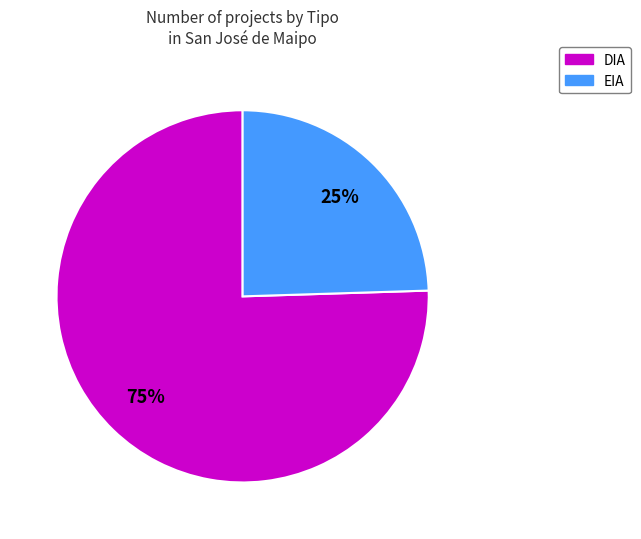

Which slice is the largest?

DIA